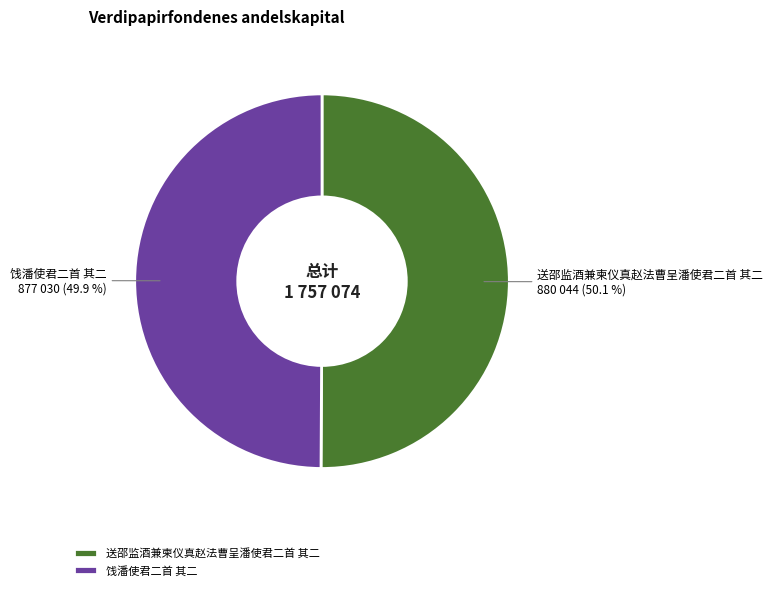

True or false: 饯潘使君二首 其二 accounts for 65% of the total.

False